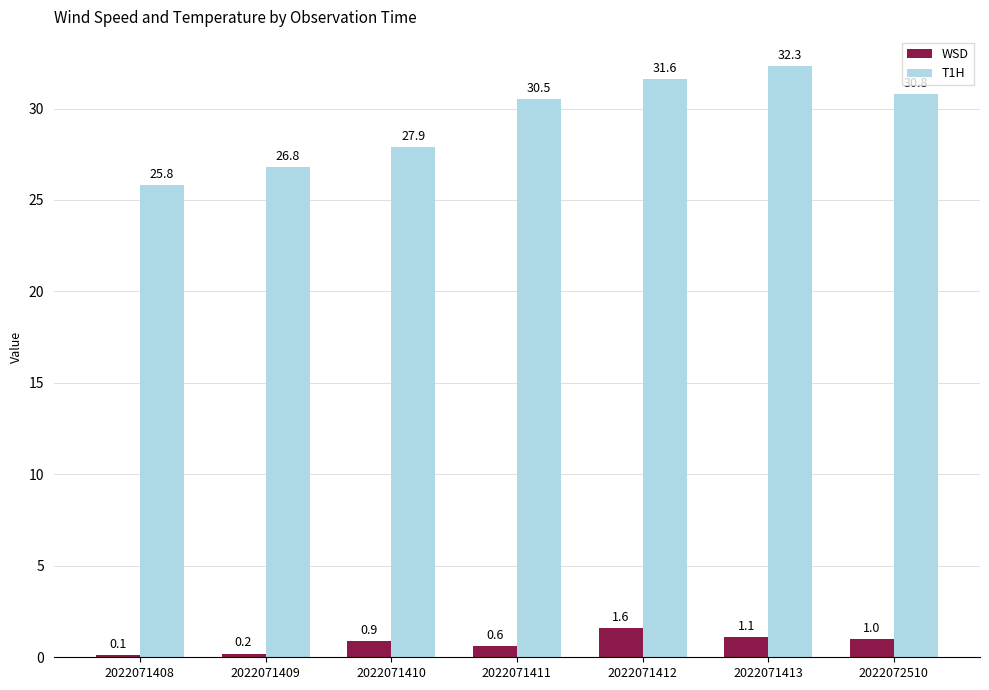

Reading right to left, list all the values displayed in this chart.

WSD: 1.0	1.1	1.6	0.6	0.9	0.2	0.1
T1H: 30.8	32.3	31.6	30.5	27.9	26.8	25.8